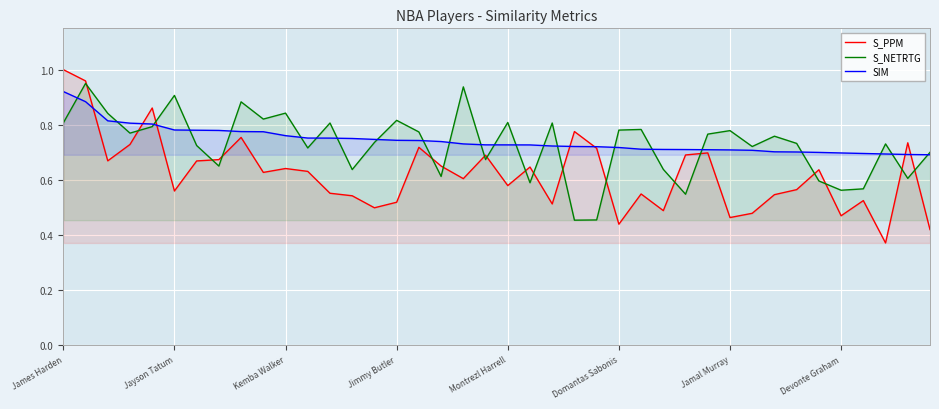

What position from the left is James Harden?

1